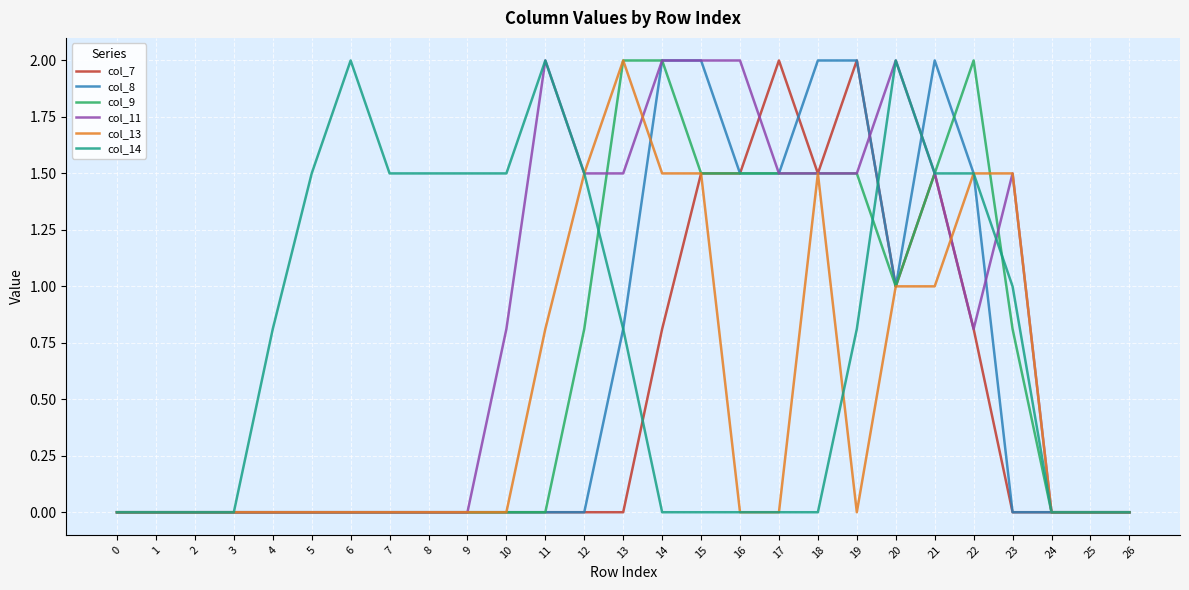

True or false: col_11 has a value of 1.5 at 19.

True